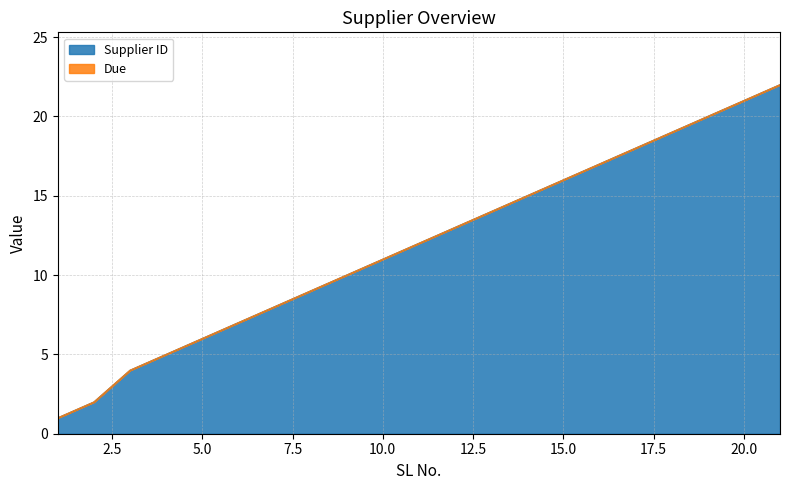

How many lines are shown in the chart?

2